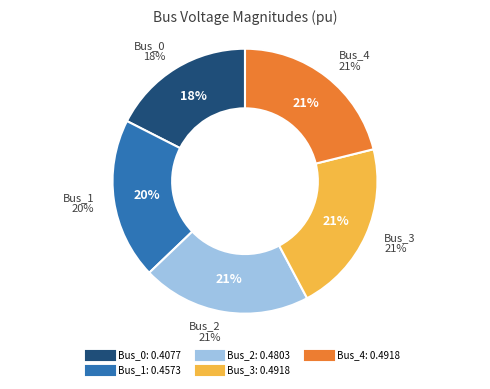

Does any single category account for the majority?

No